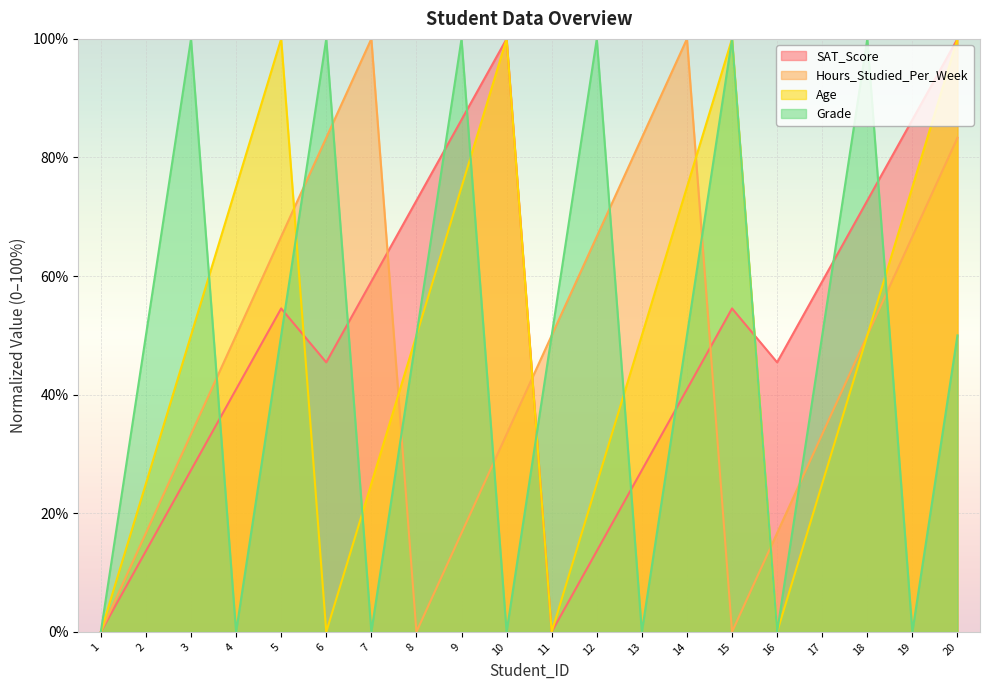

Reading right to left, what are all the values shown in this chart?

SAT_Score: 100.0	86.4	72.7	59.1	45.5	54.5	40.9	27.3	13.6	0.0	100.0	86.4	72.7	59.1	45.5	54.5	40.9	27.3	13.6	0.0
Hours_Studied_Per_Week: 83.3	66.7	50.0	33.3	16.7	0.0	100.0	83.3	66.7	50.0	33.3	16.7	0.0	100.0	83.3	66.7	50.0	33.3	16.7	0.0
Age: 100.0	75.0	50.0	25.0	0.0	100.0	75.0	50.0	25.0	0.0	100.0	75.0	50.0	25.0	0.0	100.0	75.0	50.0	25.0	0.0
Grade: 50.0	0.0	100.0	50.0	0.0	100.0	50.0	0.0	100.0	50.0	0.0	100.0	50.0	0.0	100.0	50.0	0.0	100.0	50.0	0.0